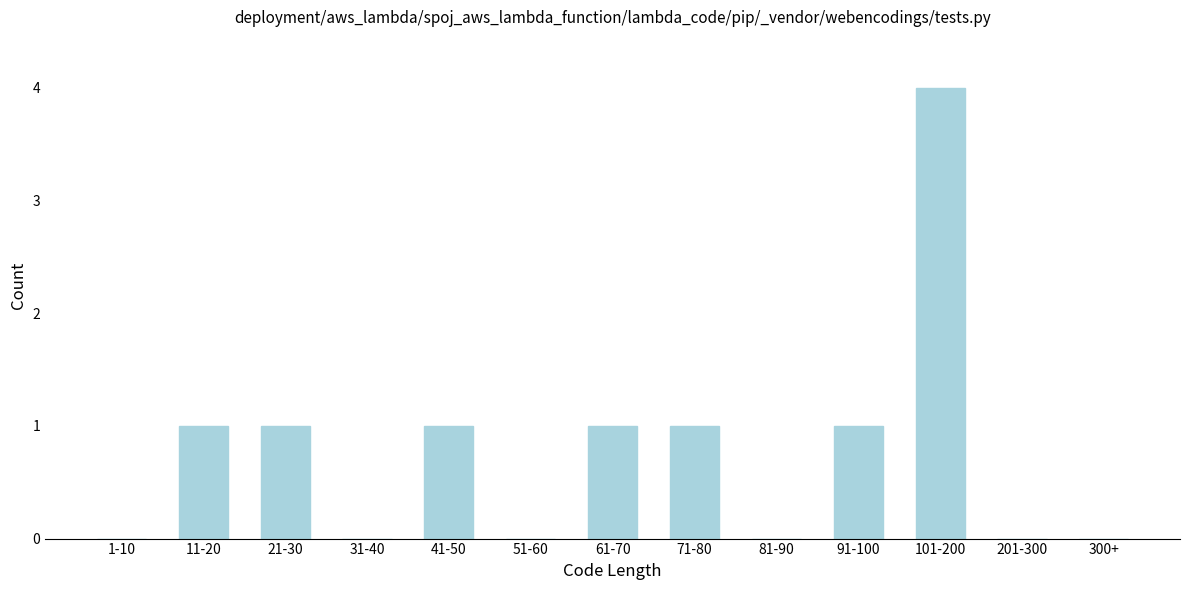

Reading right to left, what are all the values shown in this chart?

300+=0	201-300=0	101-200=4	91-100=1	81-90=0	71-80=1	61-70=1	51-60=0	41-50=1	31-40=0	21-30=1	11-20=1	1-10=0